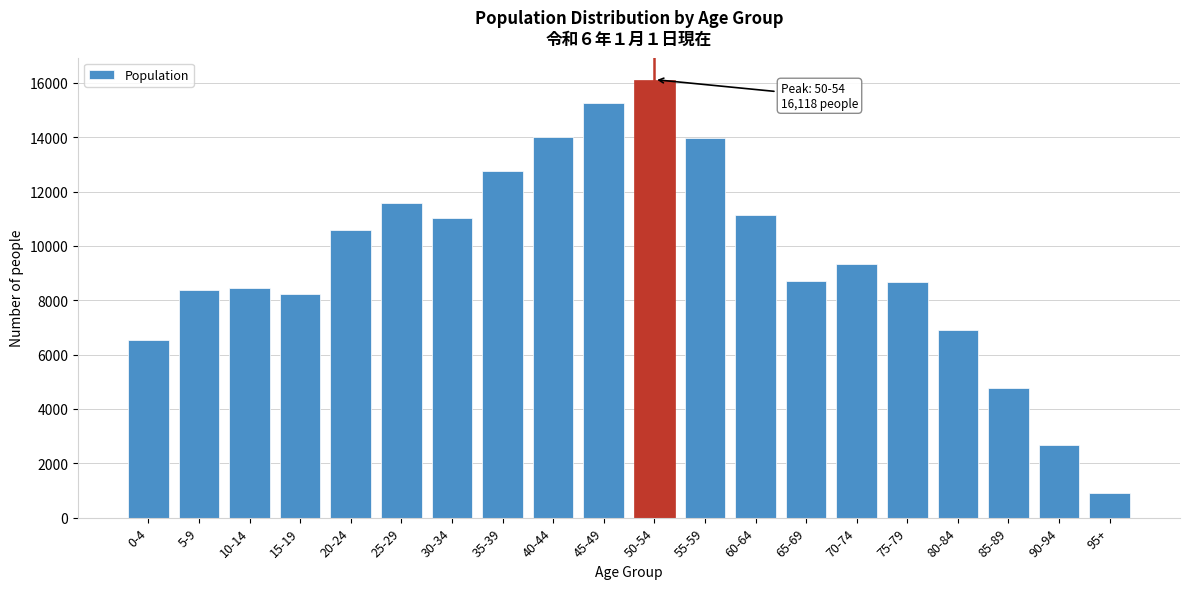

What value does the data have at 30-34, to the nearest 50?

11000